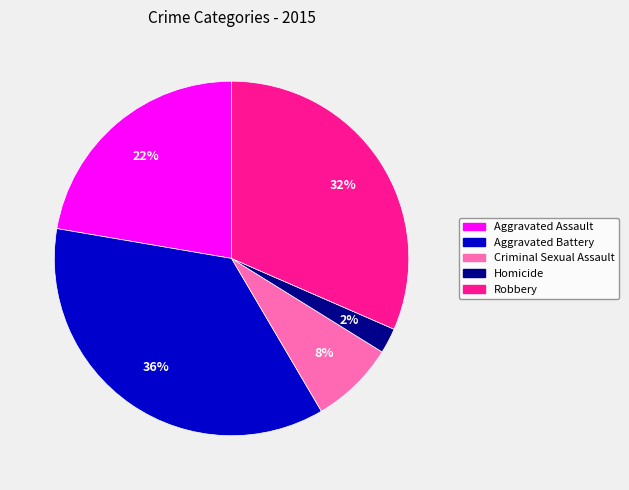

To the nearest percent, what is the difference between the largest and smallest slice percentages?

34%